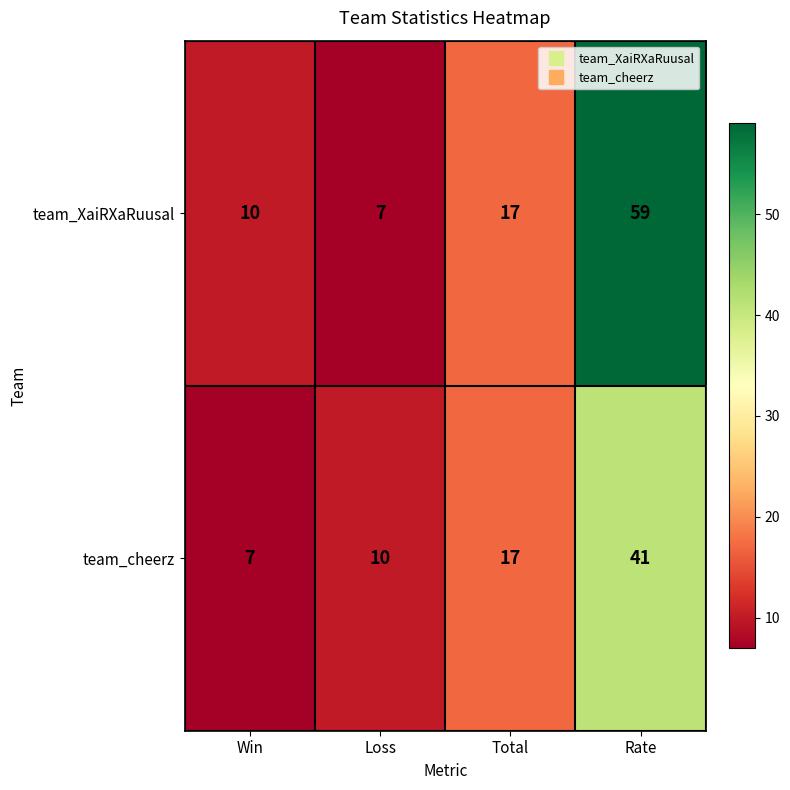

Reading left to right, list all the values displayed in this chart.

team_XaiRXaRuusal: 10	7	17	59
team_cheerz: 7	10	17	41